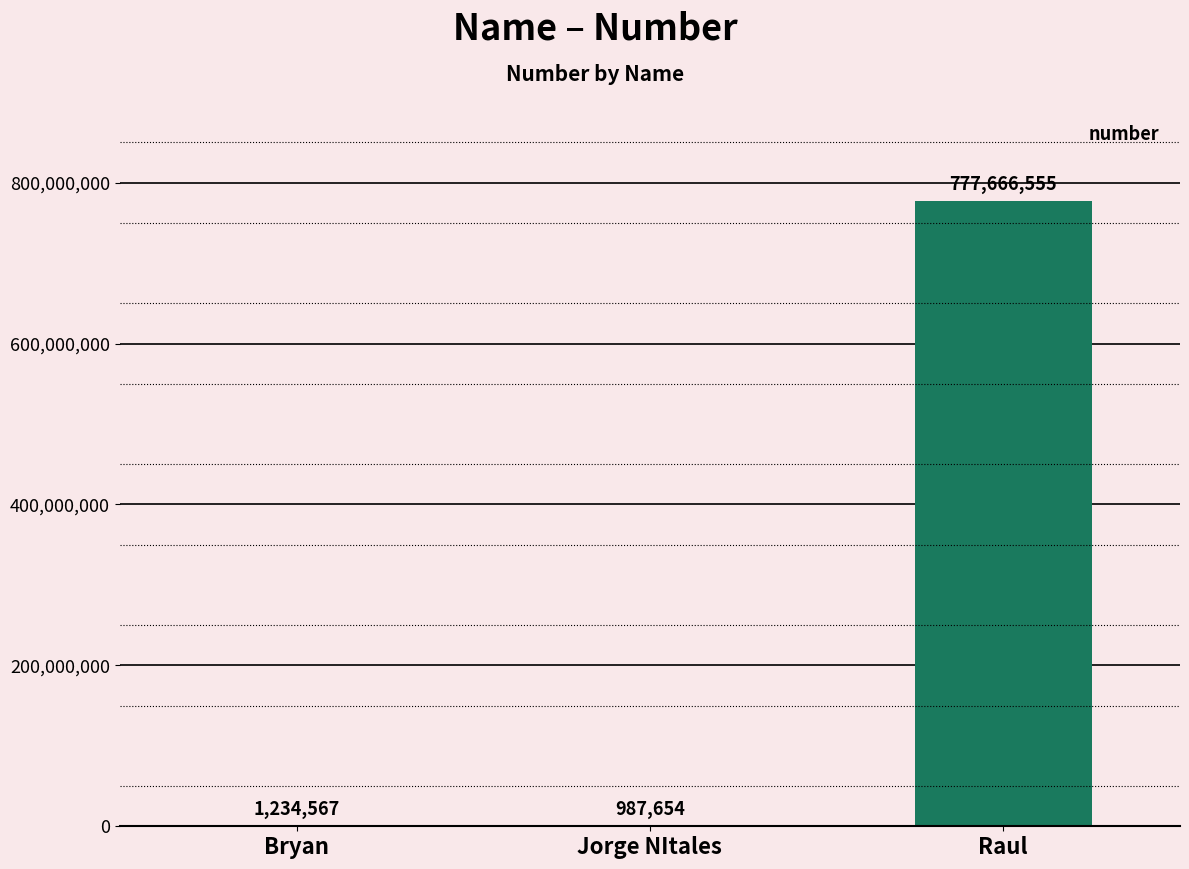

Is it true that the value at Jorge NItales is 987654?

True